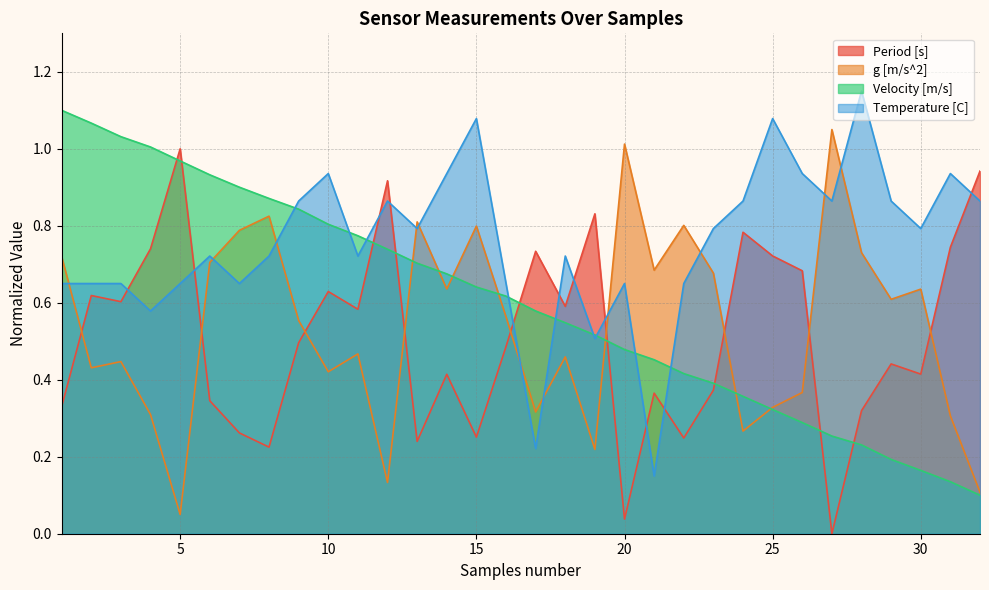

At which category does Period [s] reach its first local peak?

2